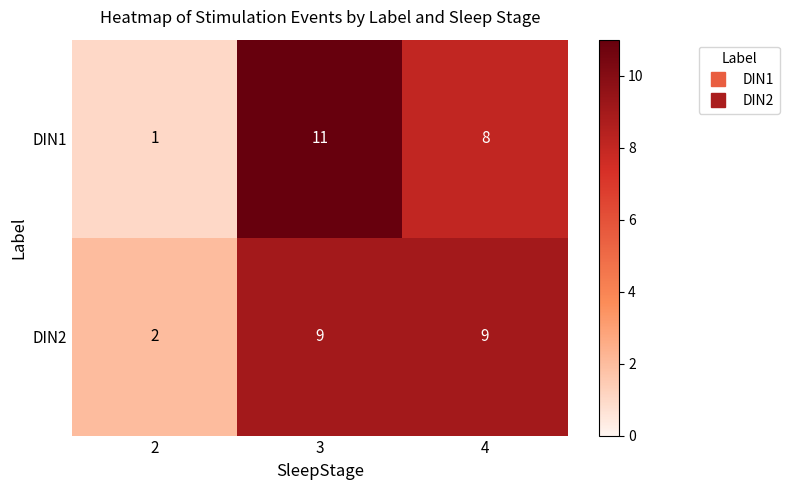

Rank the series by their maximum value, from lowest to highest.

DIN2, DIN1